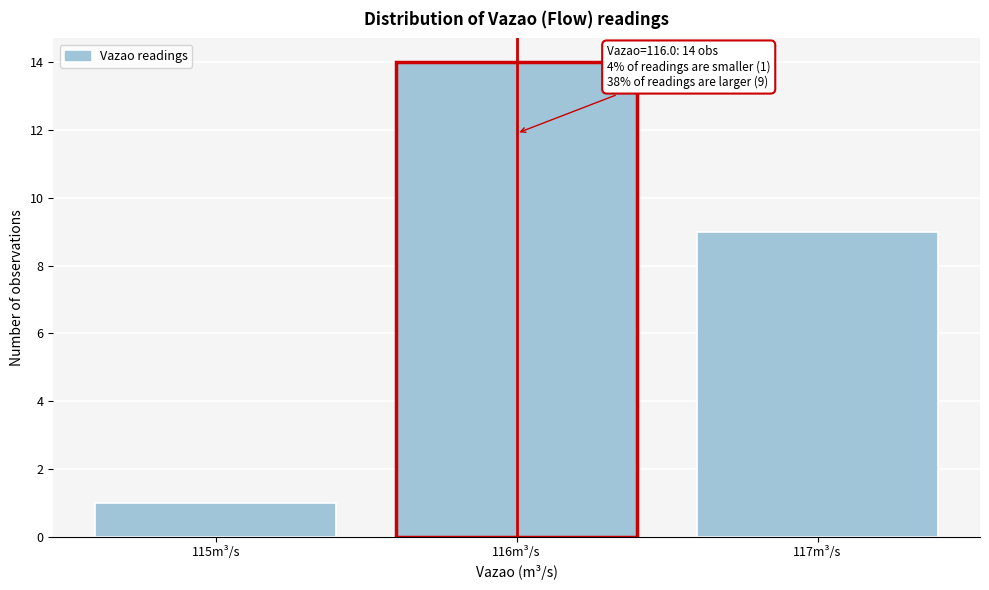

Reading left to right, extract all data points from this chart.

115m³/s=1	116m³/s=14	117m³/s=9